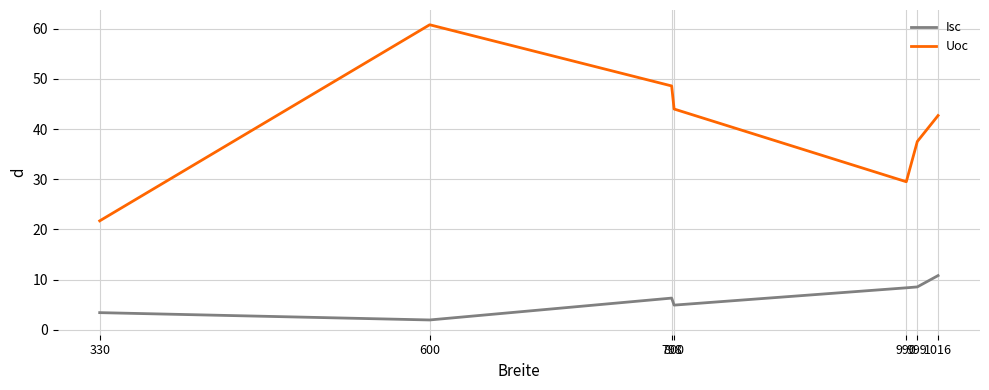

True or false: Isc and Uoc cross at least once.

False